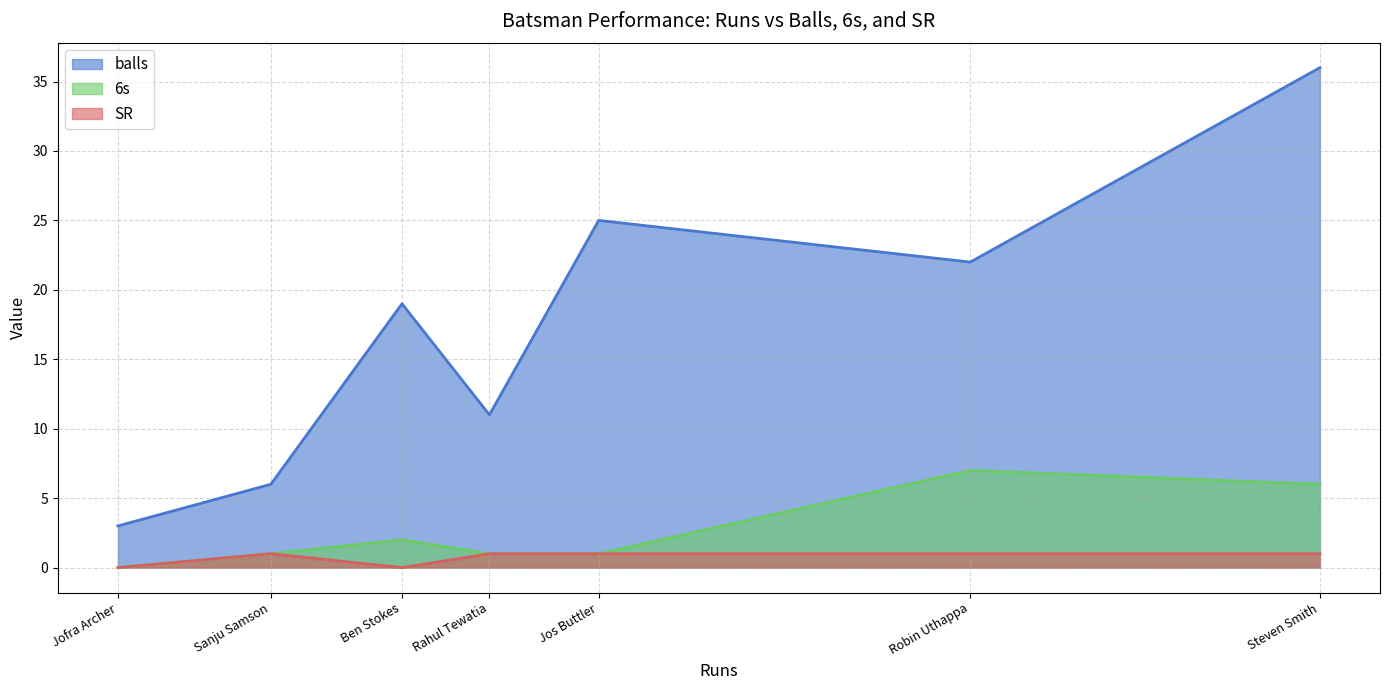

What is the spread (max minus min) of values at Robin Uthappa?

21